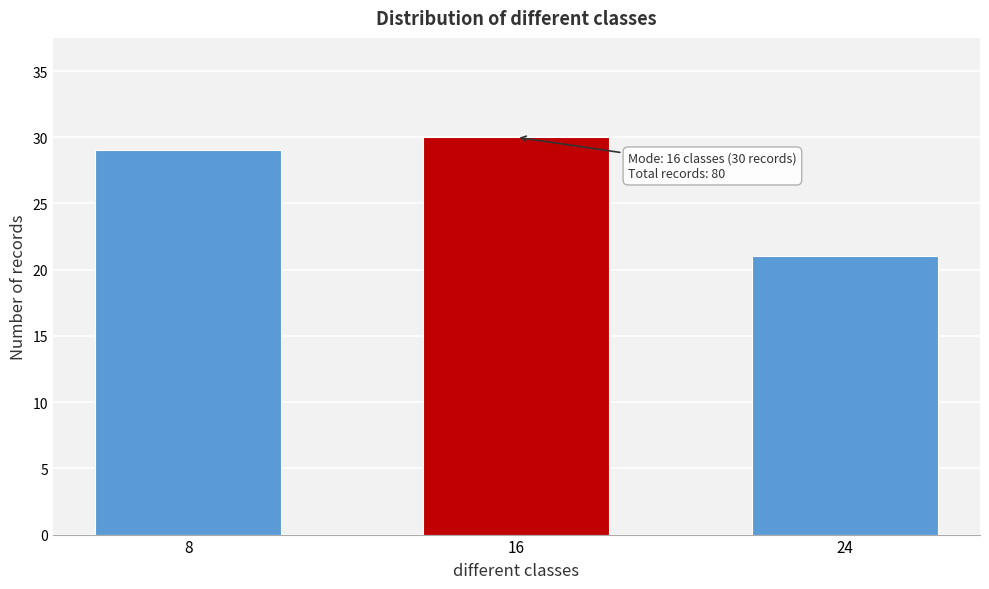

Reading left to right, what are all the values shown in this chart?

29	30	21